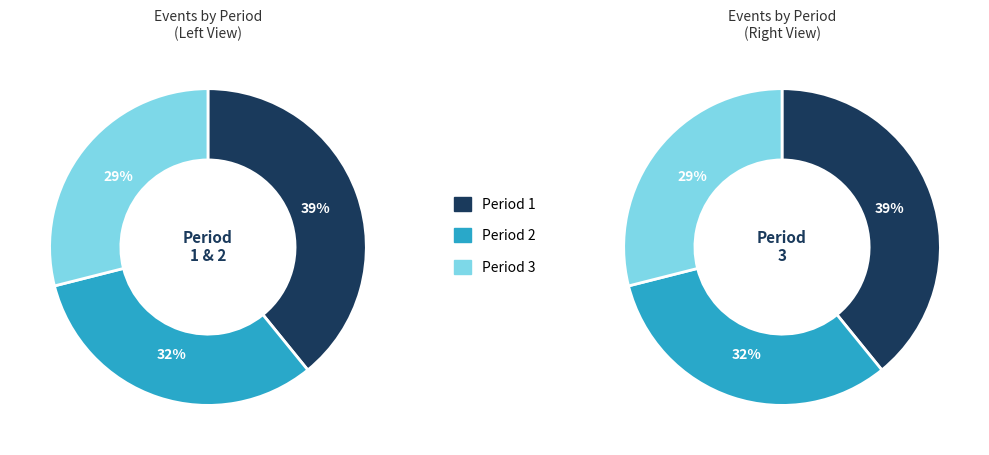

Is it true that Period 2 is 32% of the pie?

True